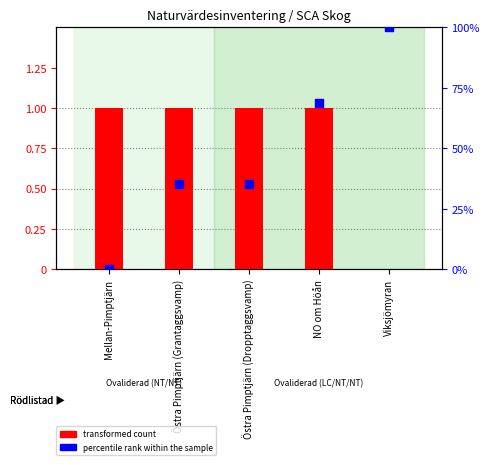

What is the total value across all series at Mellan-Pimptjärn?

1.0